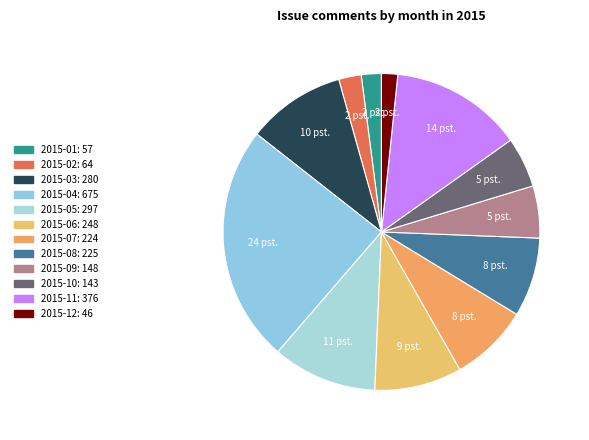

Which has a higher value, 2015-04 or 2015-01?

2015-04